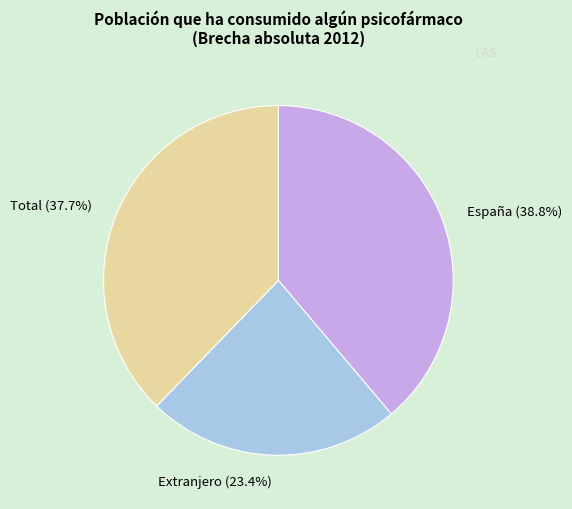

Between Total and Extranjero, which is larger?

Total